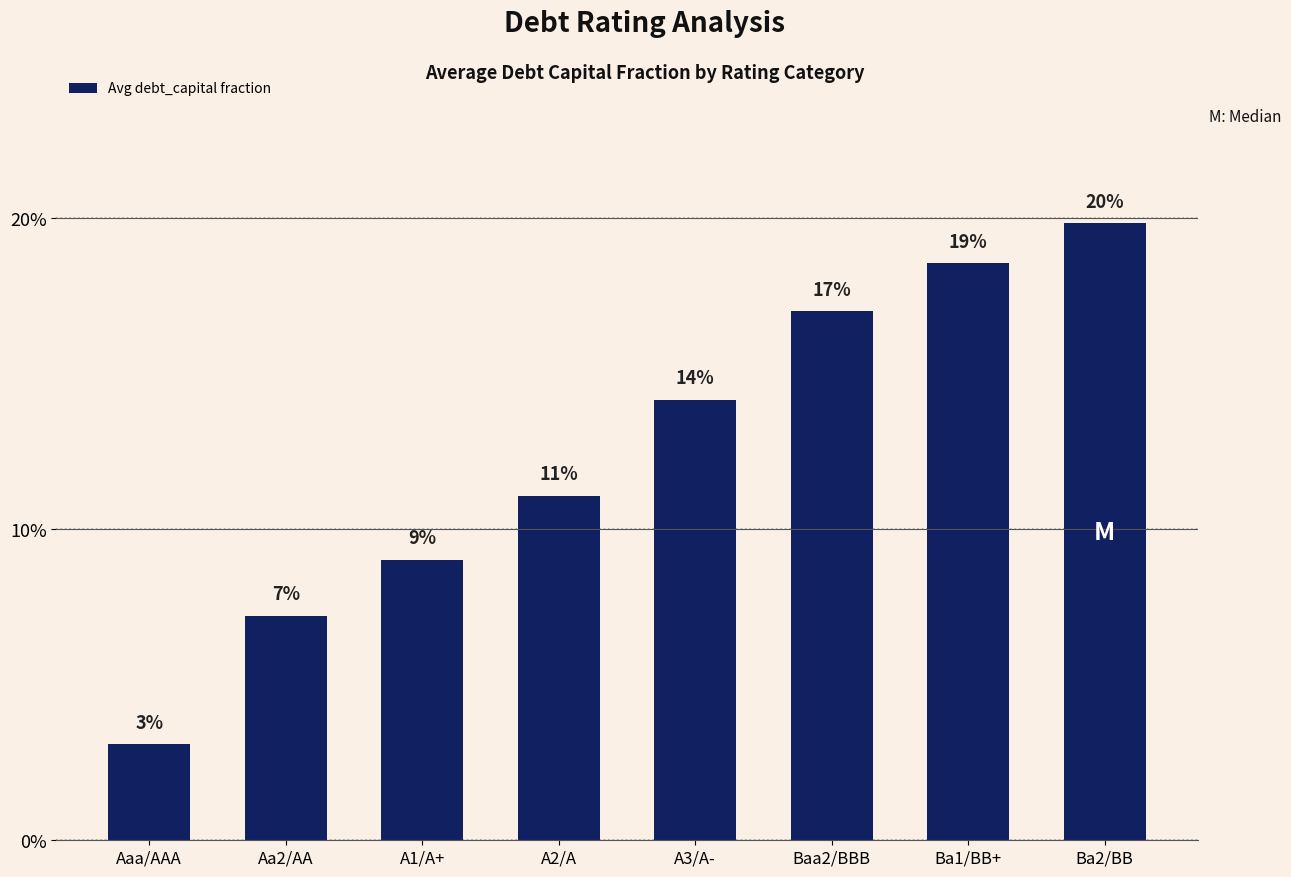

What is the maximum value shown in the chart?

0.2